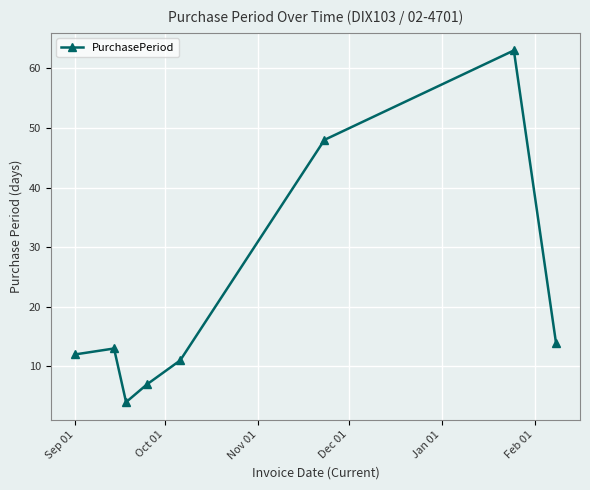

What is the sum of all values?

172